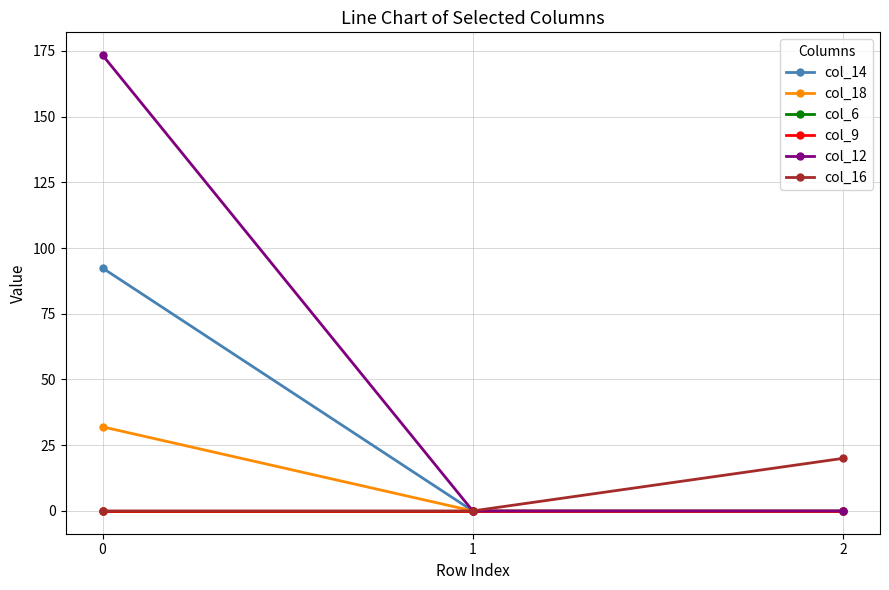

Rank the categories by col_12 value from highest to lowest.

0, 1, 2